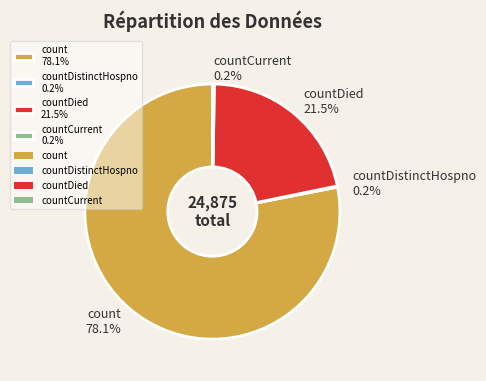

Which slice represents more than half of the pie?

count 78.1%